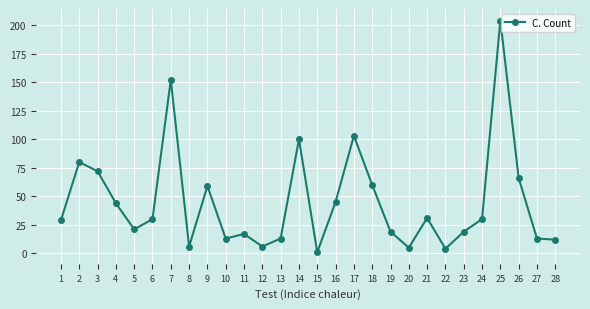

What is the ratio of the value at 9 to the value at 19?

3.1